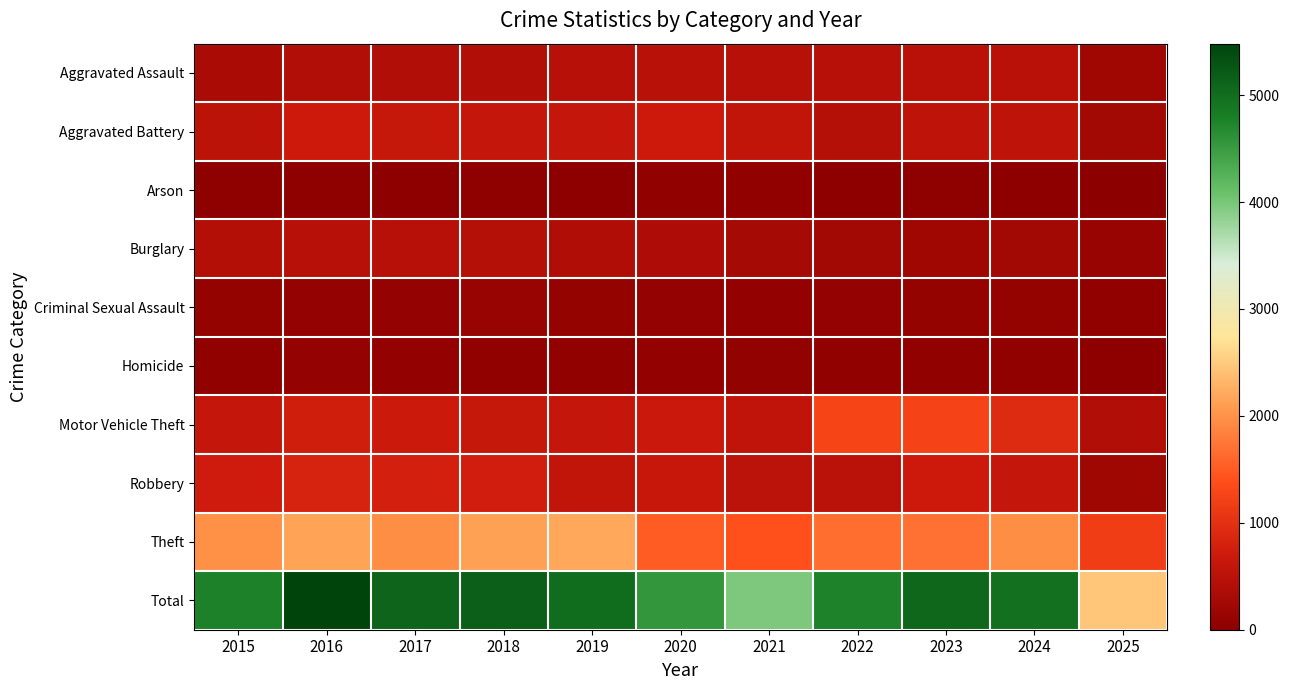

What is the spread (max minus min) of values at 2022?

4732